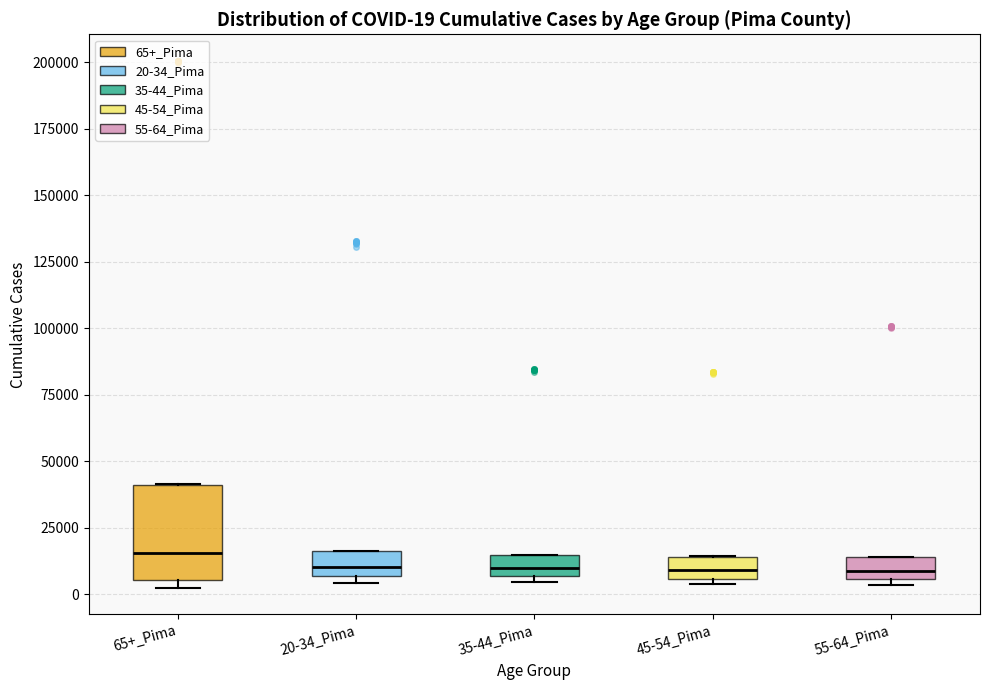

Which box is the tallest, from its lower edge to its upper edge?

65+_Pima